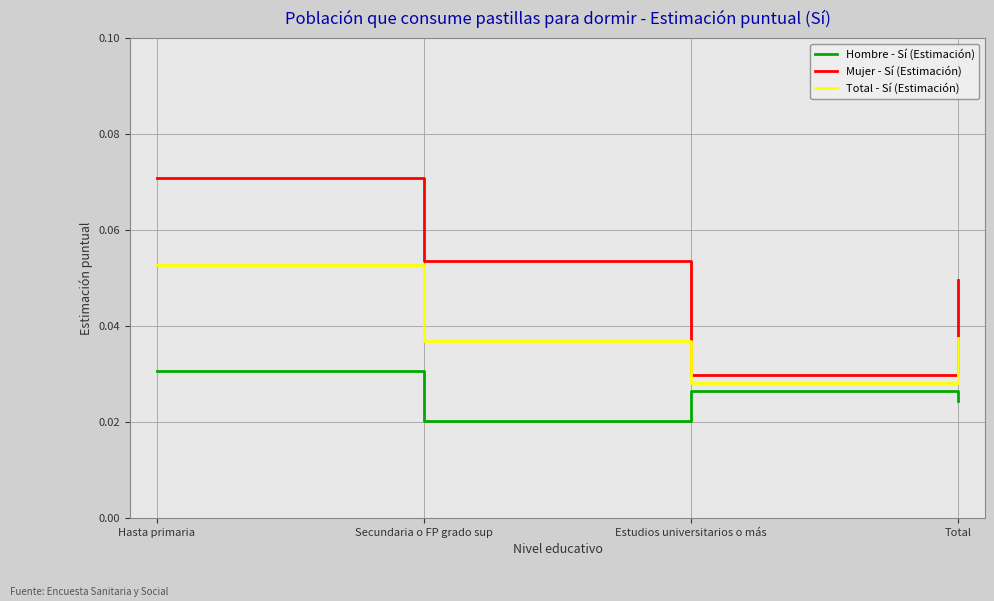

At how many categories does at least one series exceed 0?

4